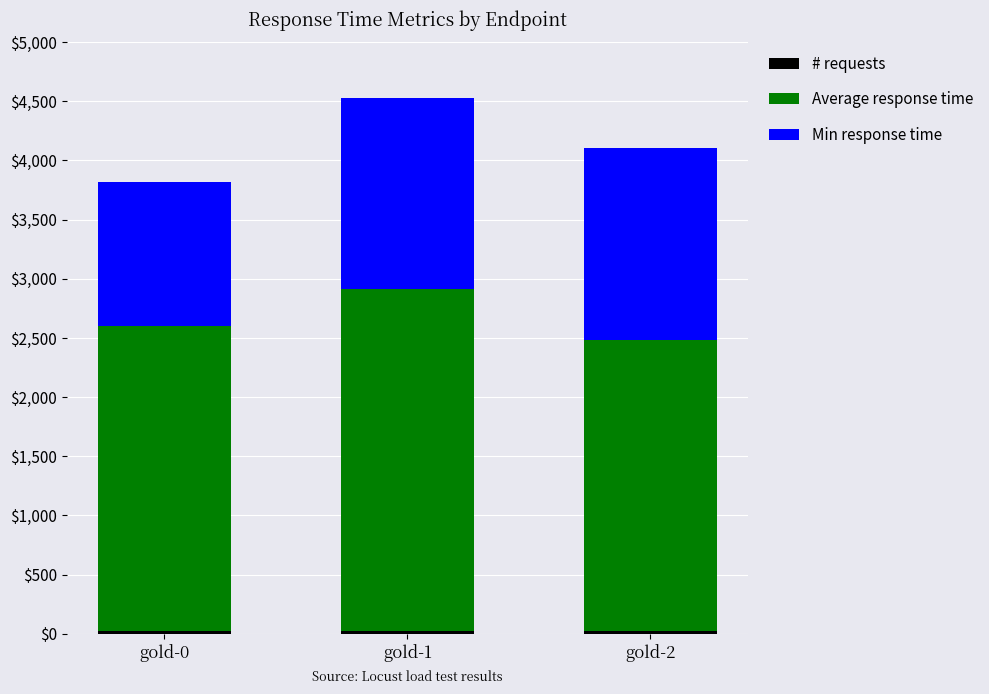

At which category is the sum across all series the highest?

gold-1